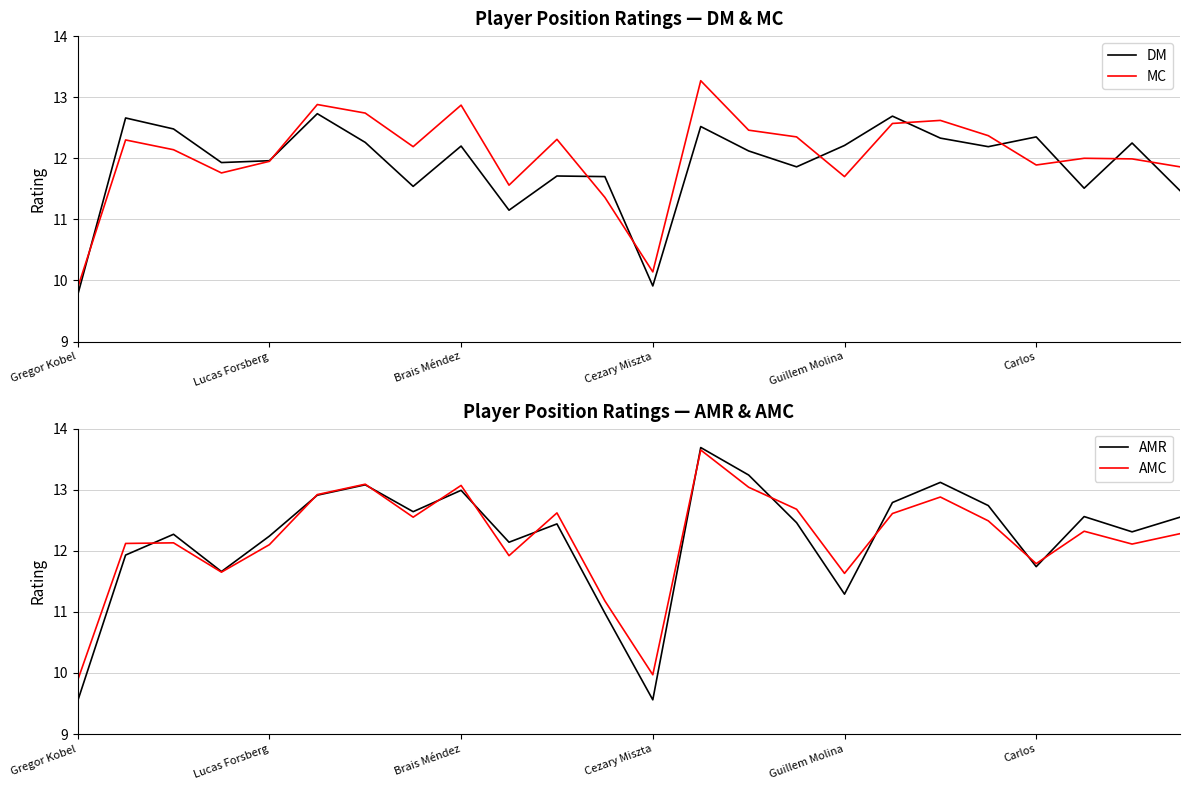

Is it true that AMR equals 7.5 at Guillem Molina?

False